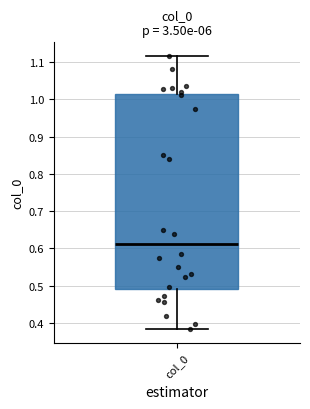

Read this box plot against the y-axis: the position of the median line, the range covered by the box, and the ends of both whiskers. The values are not printed on the chart, so give them approximately, as read against the axis.

median 0.61, box 0.49 to 1.01, whiskers 0.38 to 1.12